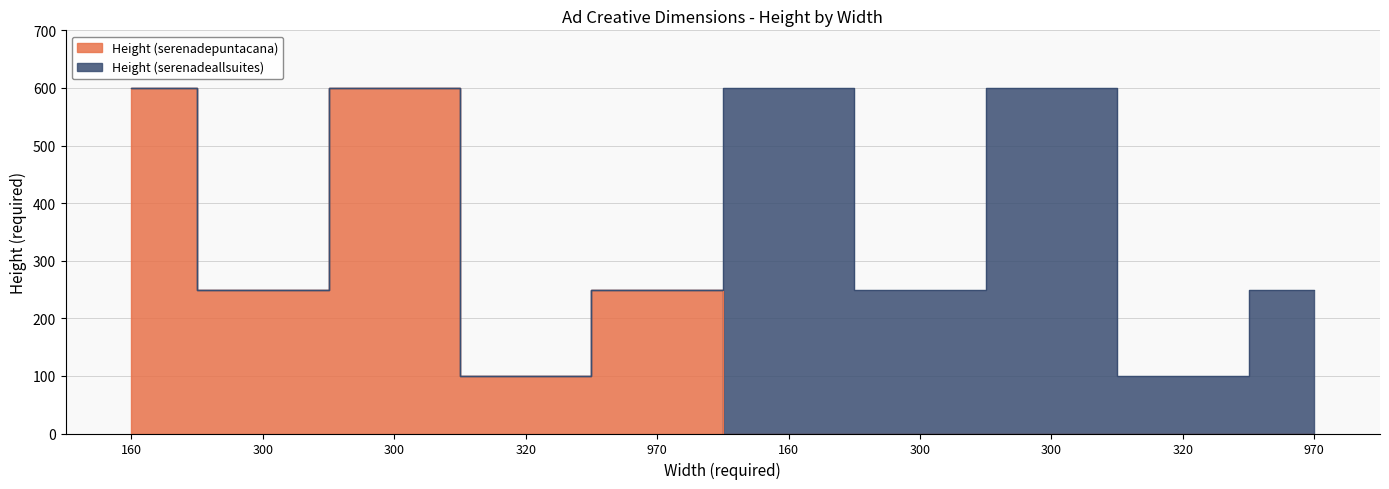

What is the average value?

180